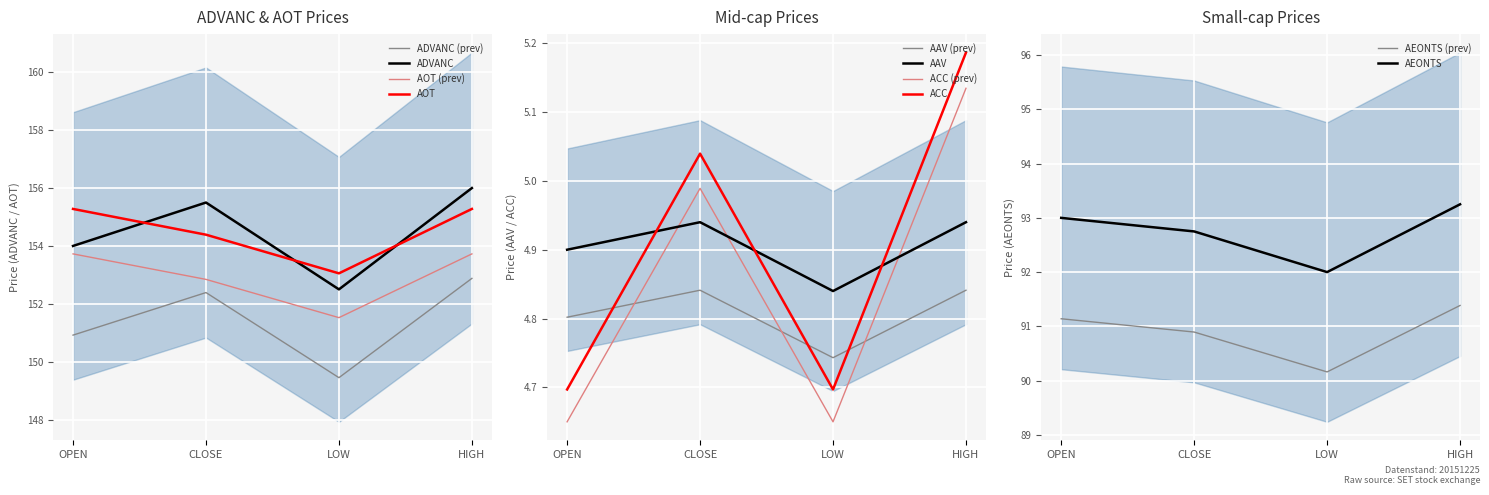

What is the maximum value for ADVANC (prev)?

152.9